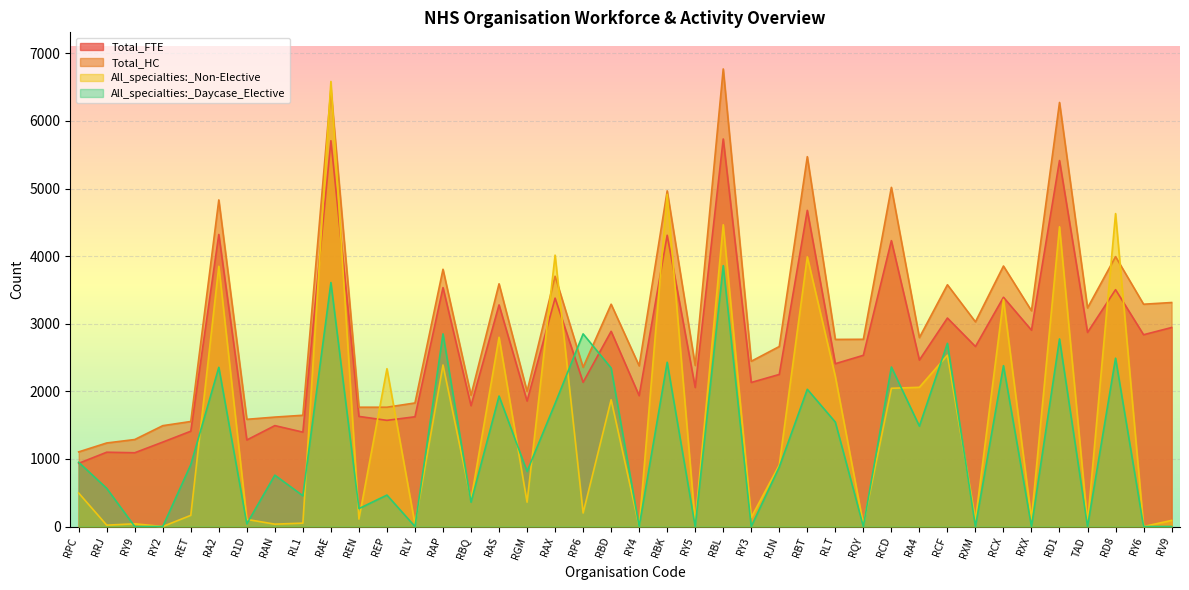

At REP, list the series in order from smallest to largest.

All_specialties:_Daycase_Elective, Total_FTE, Total_HC, All_specialties:_Non-Elective